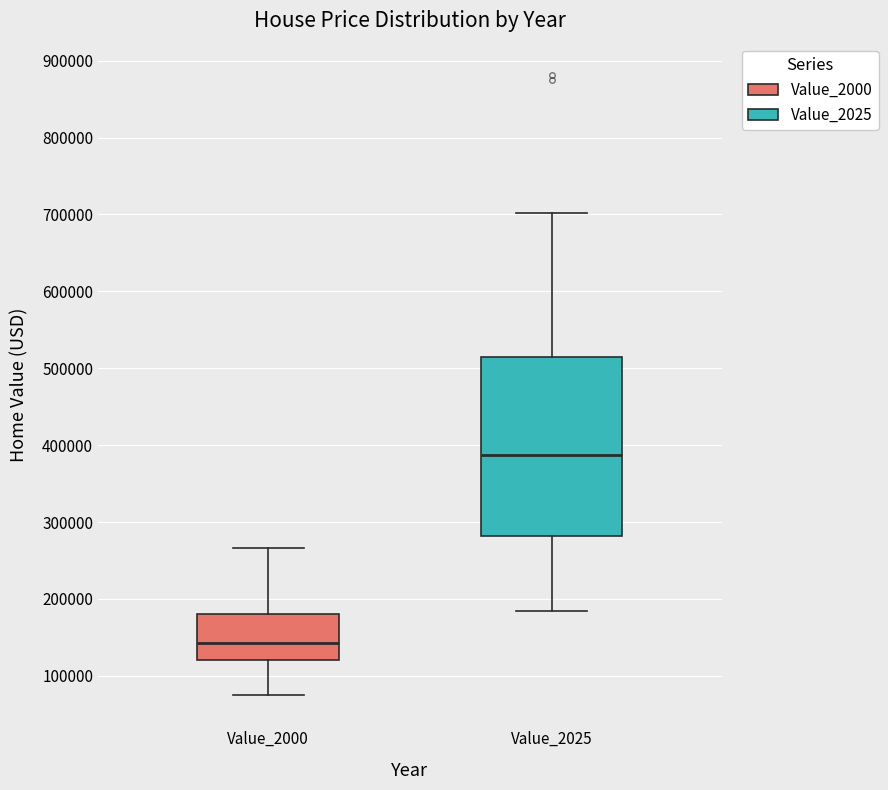

Where does the lower whisker of the box for Value_2025 end on the y-axis? The values are not printed on the chart, so give them approximately, as read against the axis.

180000